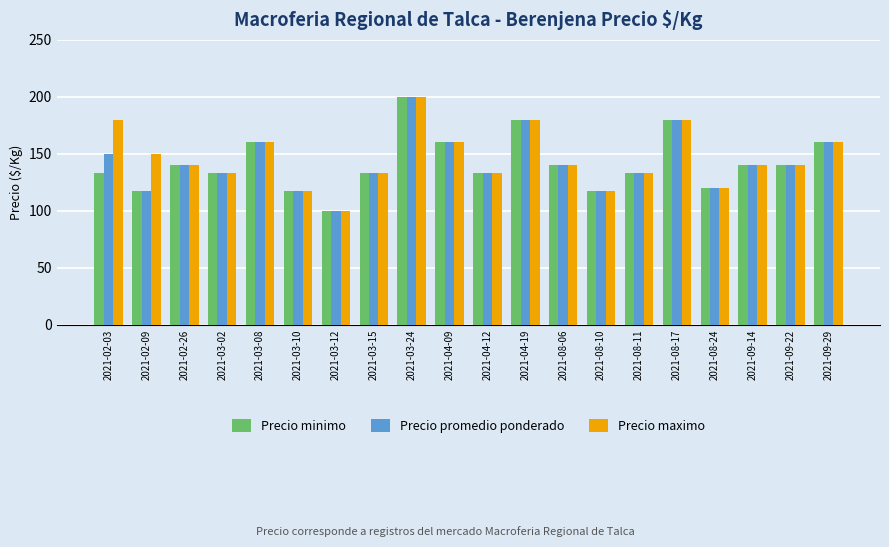

Reading right to left, transcribe all the data shown in this chart.

Precio minimo: 160	140	140	120	180	133	117	140	180	133	160	200	133	100	117	160	133	140	117	133
Precio promedio ponderado: 160	140	140	120	180	133	117	140	180	133	160	200	133	100	117	160	133	140	117	150
Precio maximo: 160	140	140	120	180	133	117	140	180	133	160	200	133	100	117	160	133	140	150	180